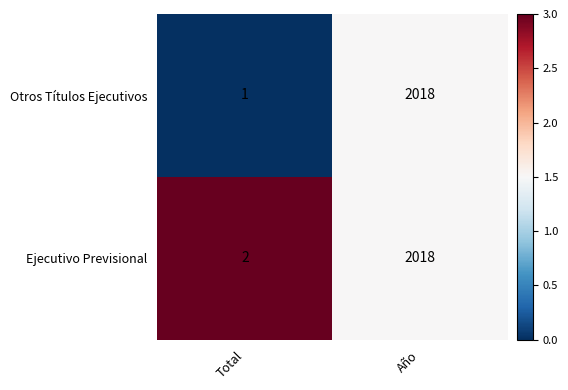

At which category is the sum across all series the highest?

Año